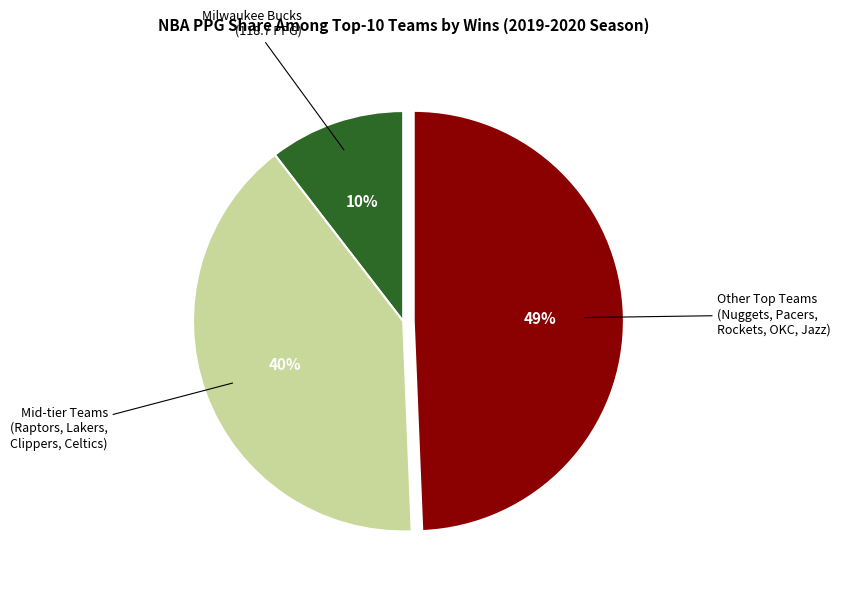

True or false: Milwaukee Bucks (118.7 PPG) accounts for 10% of the total.

True